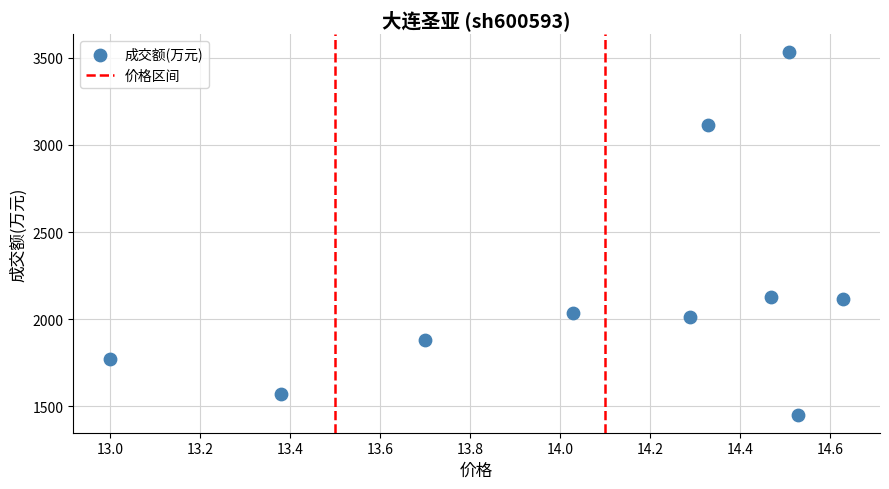

What is the average Y value?

2161